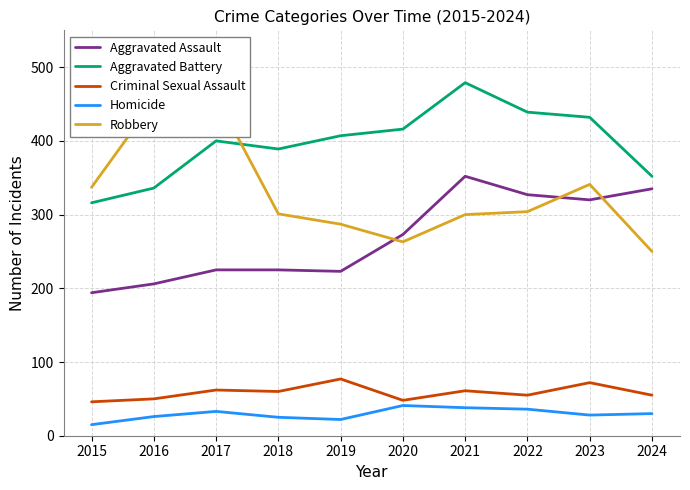

At which category does the chart reach its minimum across all series?

2015